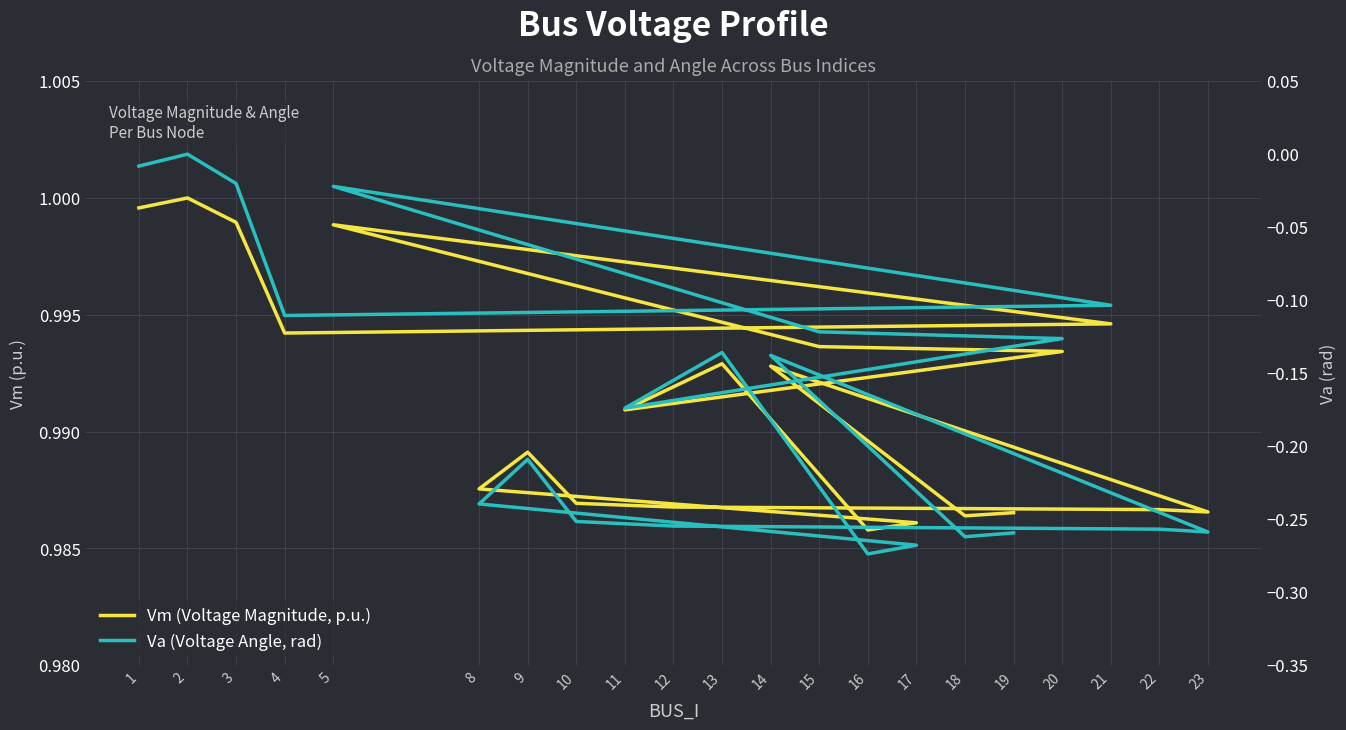

What position from the left is 18?

20